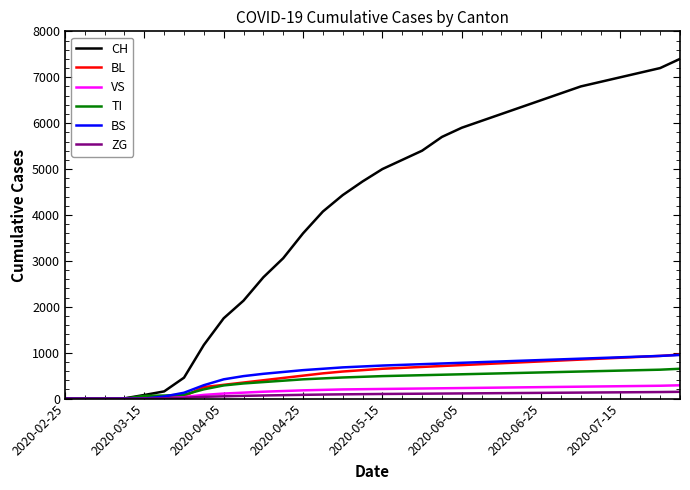

What is the maximum value for VS?

290